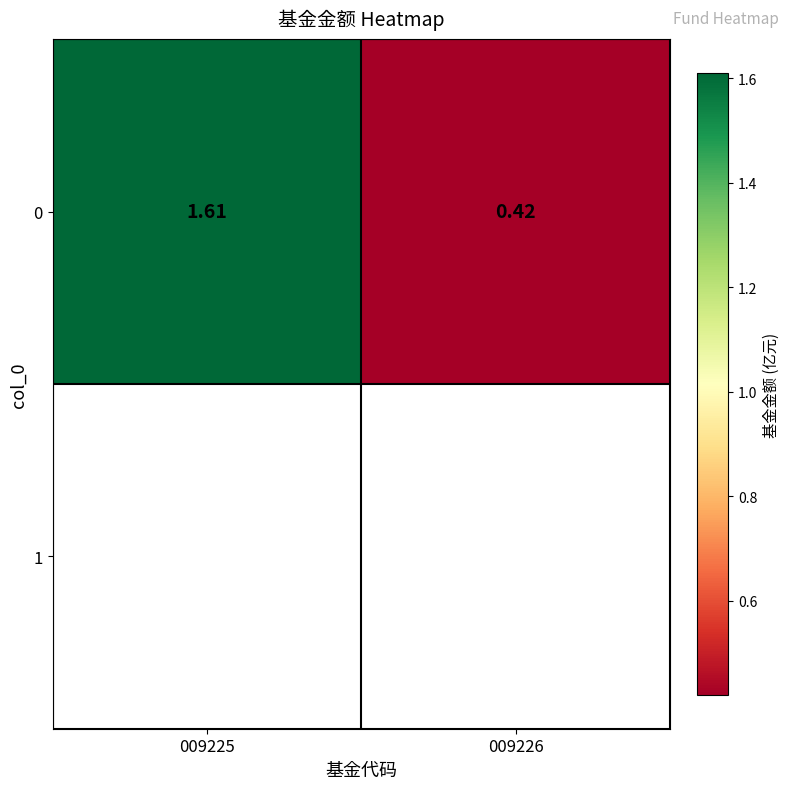

Which label corresponds to the smallest value in the chart?

009226